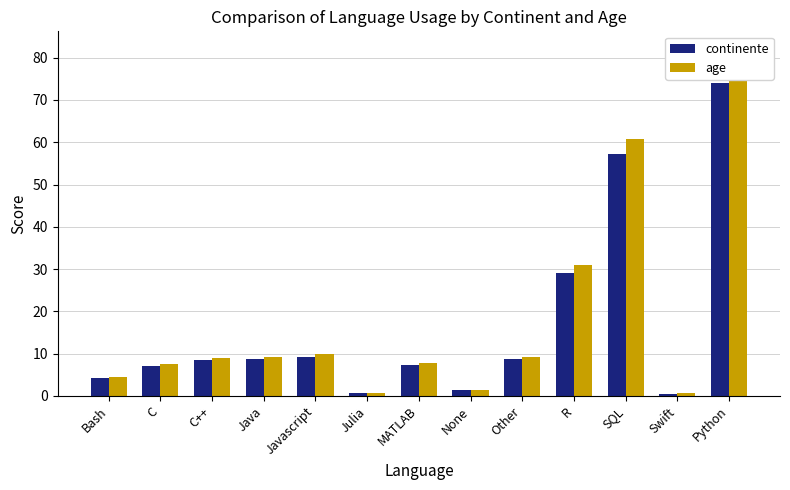

Count the number of categories in the chart.

13